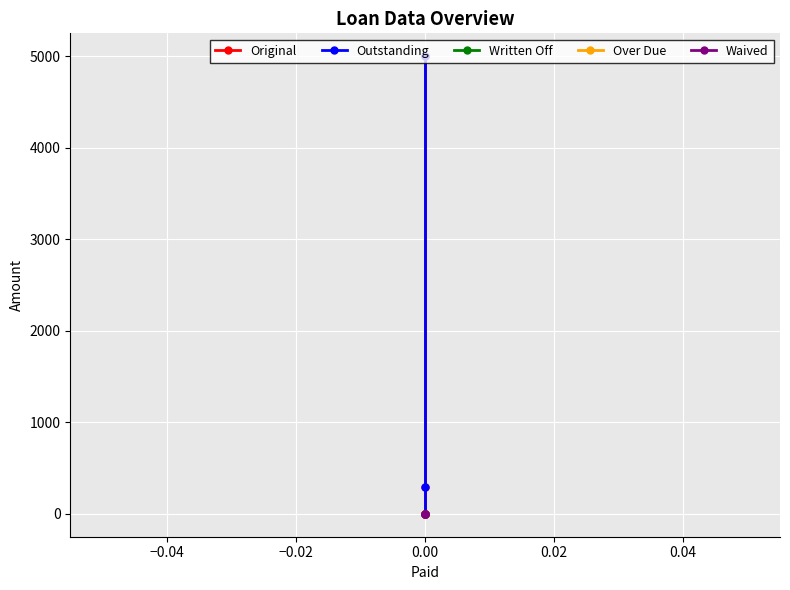

True or false: Outstanding has a value of 493.1 at 0.00.

False